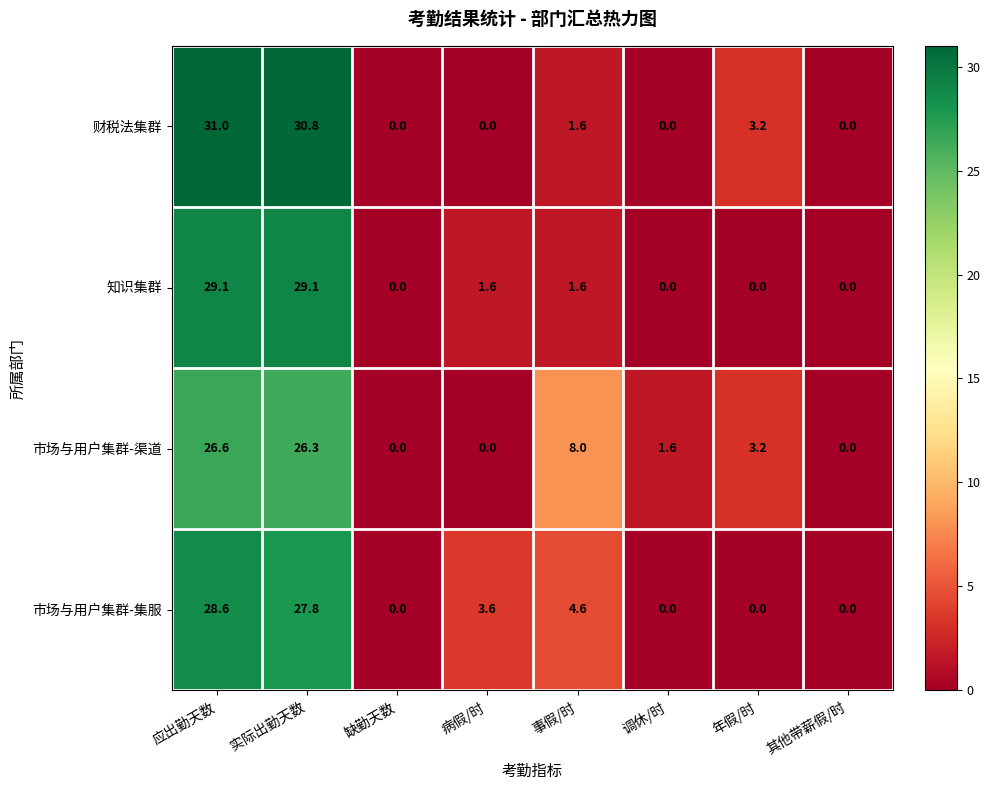

Read the 市场与用户集群-集服 value at 实际出勤天数.

27.8